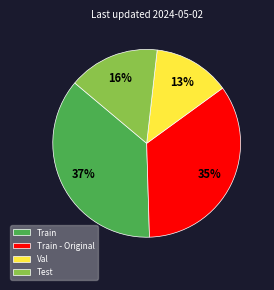

What is the smallest slice in the pie chart?

Val